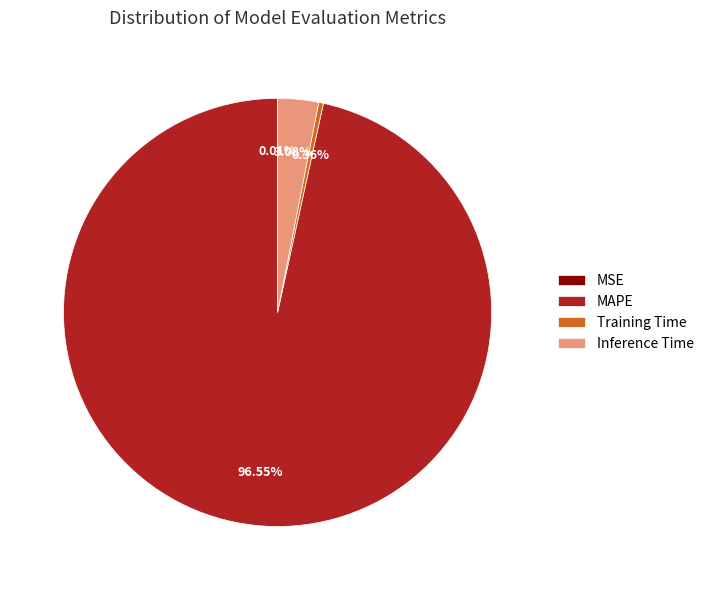

Do MAPE and Inference Time together represent more than half of the pie?

Yes